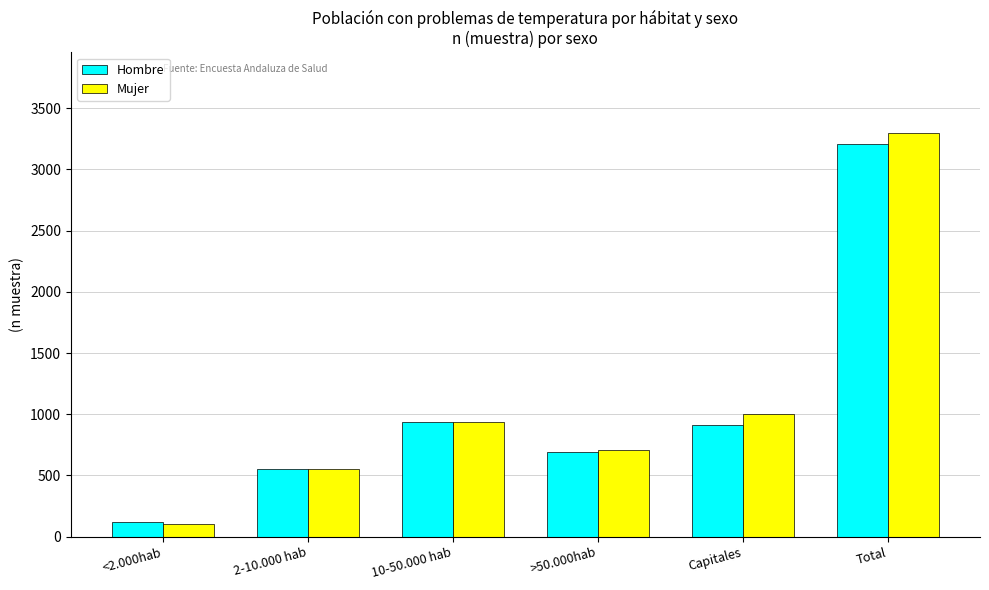

What is the smallest value displayed?

99